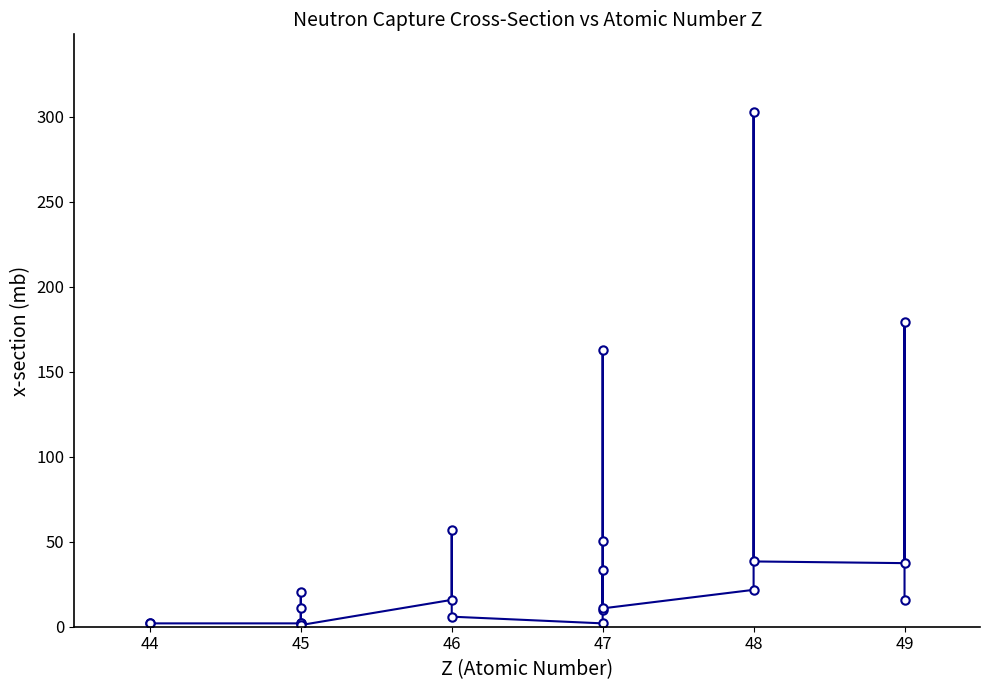

How many data points are above 15?

12